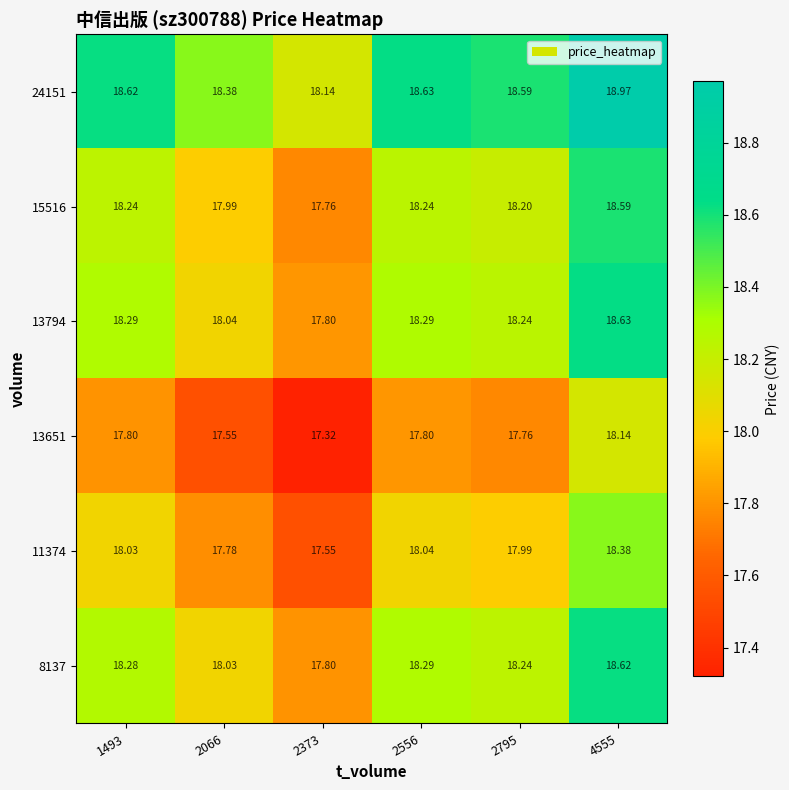

Is the value of 13794 at 2373 greater than the value of 8137 at 4555?

No